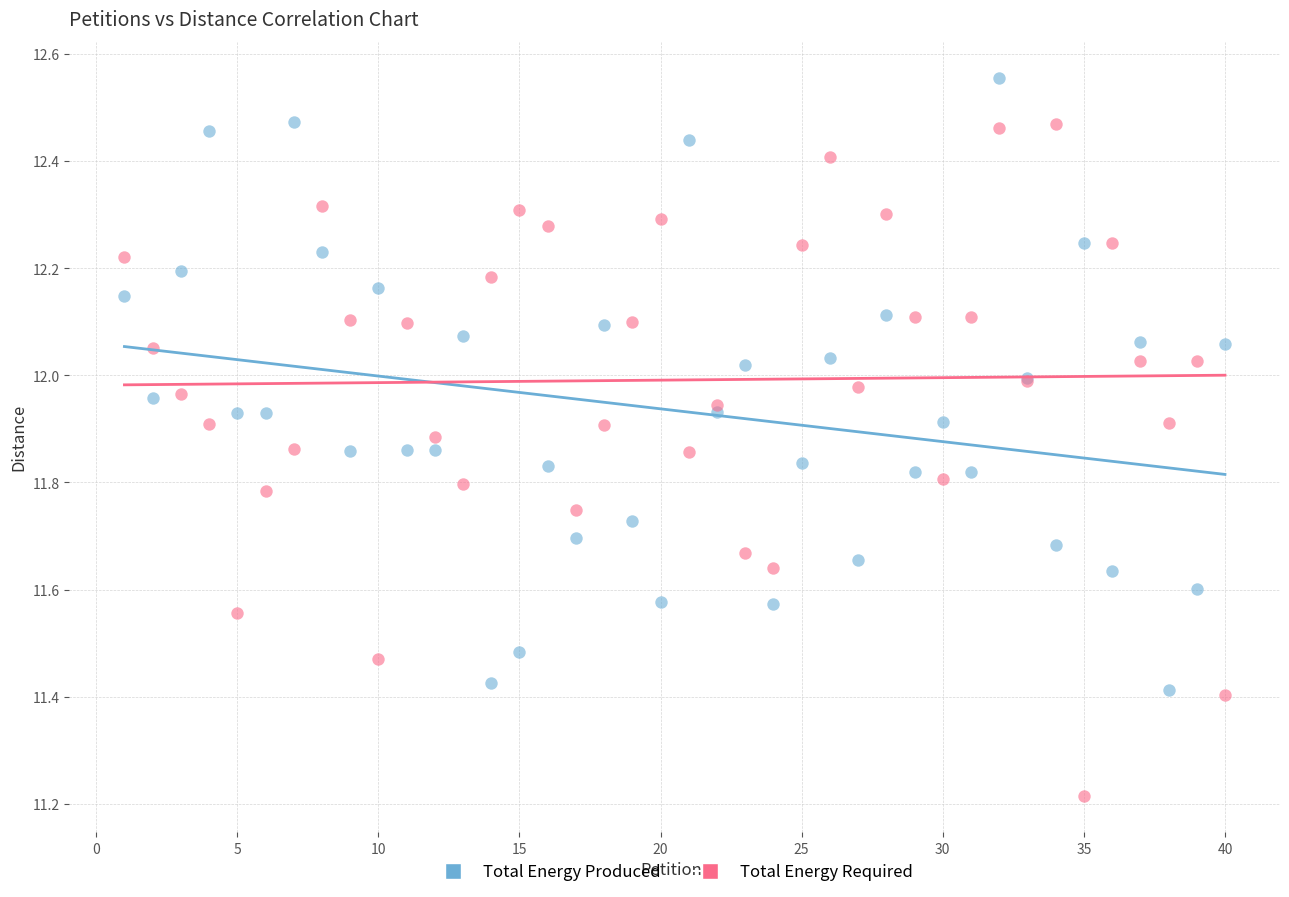

Which series contains the lowest Y value?

Total Energy Required